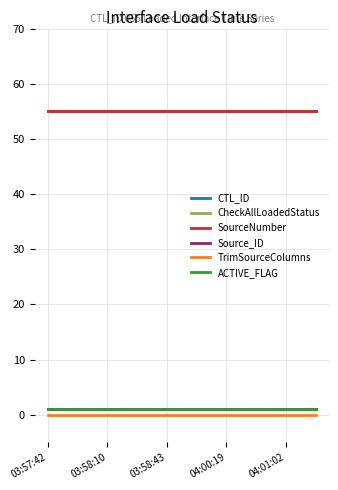

Does the chart display data point markers on the line(s)?

No